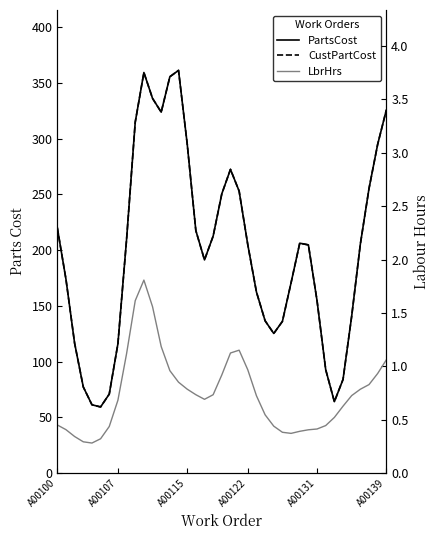

True or false: CustPartCost and LbrHrs cross at least once.

False